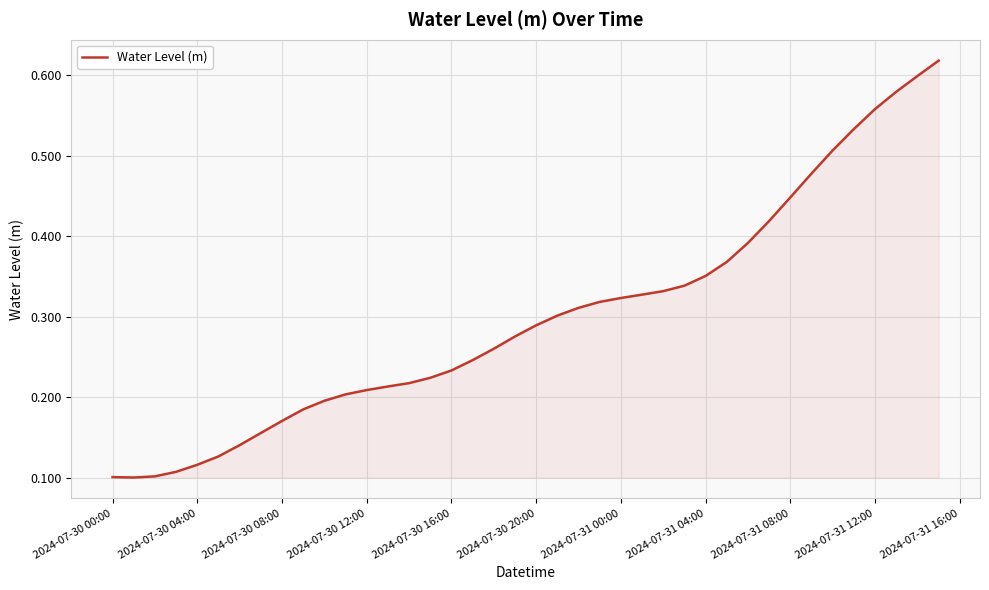

How many lines are shown in the chart?

1